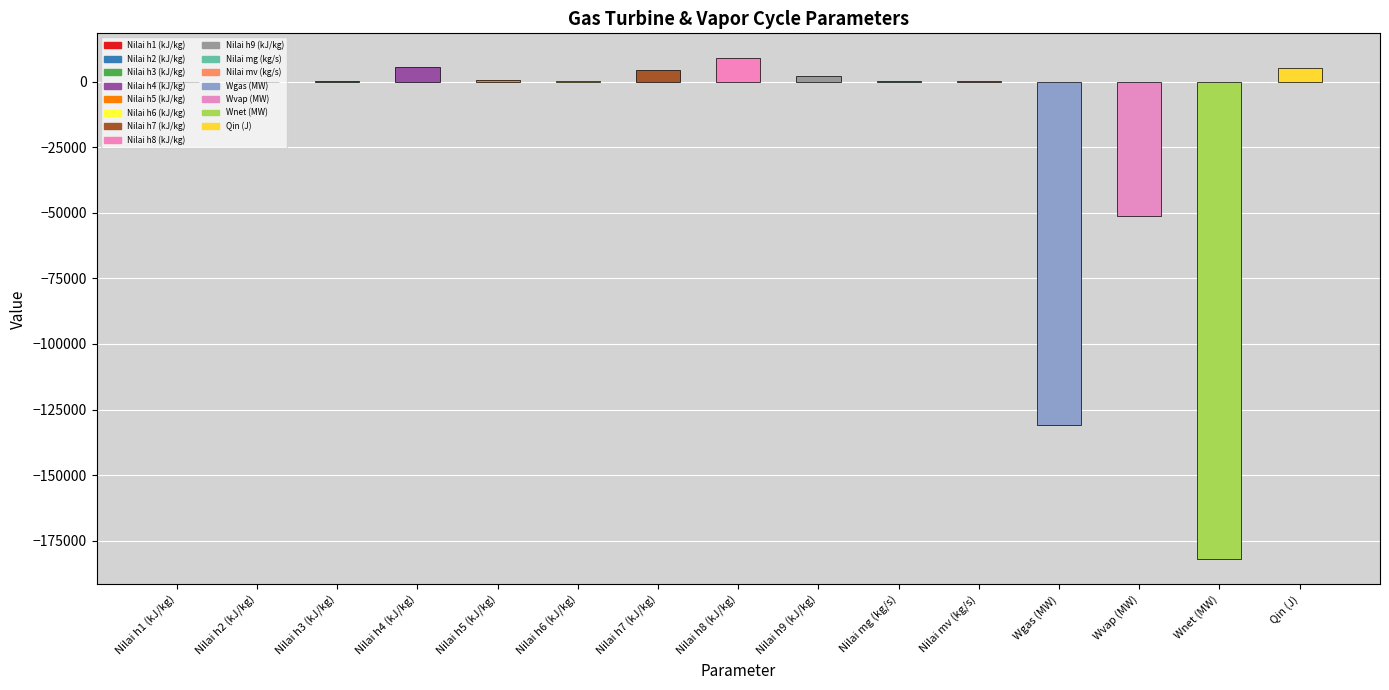

True or false: the data shows 5 at Nilai h2 (kJ/kg).

False